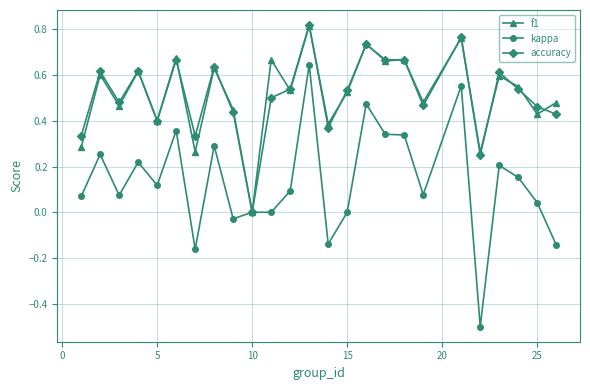

What is the smallest value displayed?

-0.5